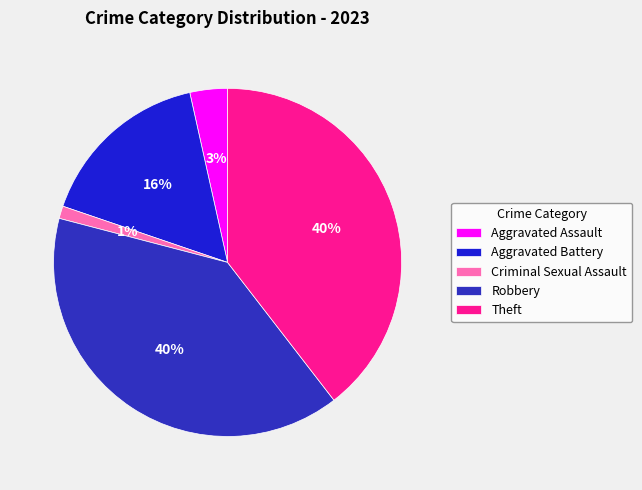

What is the smallest slice in the pie chart?

Criminal Sexual Assault